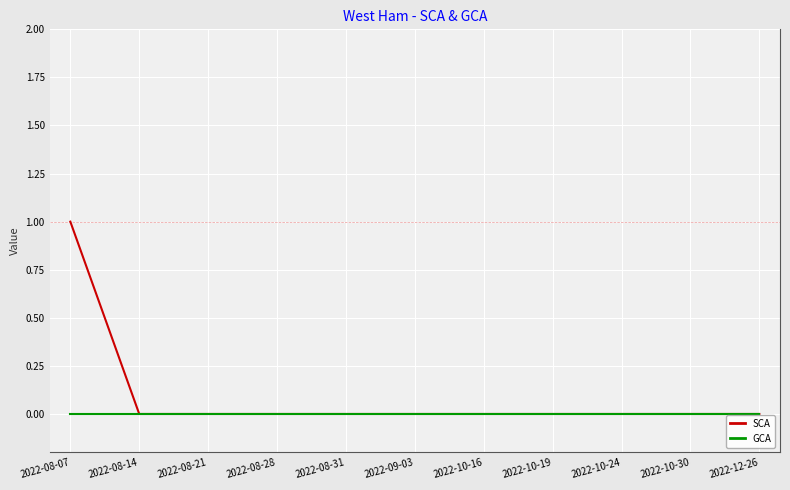

Rank the series by their average value, from lowest to highest.

GCA, SCA